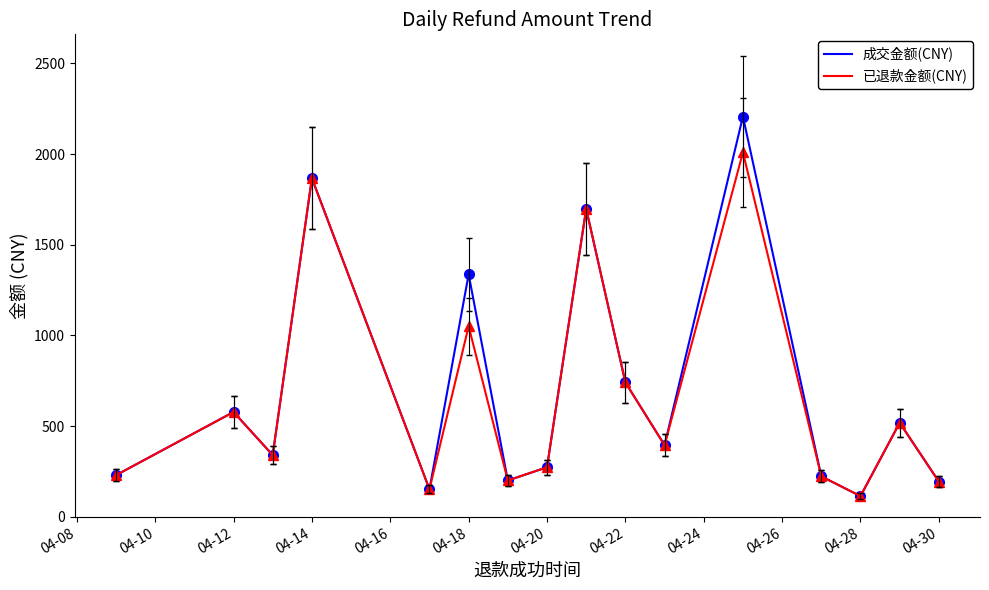

Which series has the largest range (max minus min)?

成交金额(CNY)